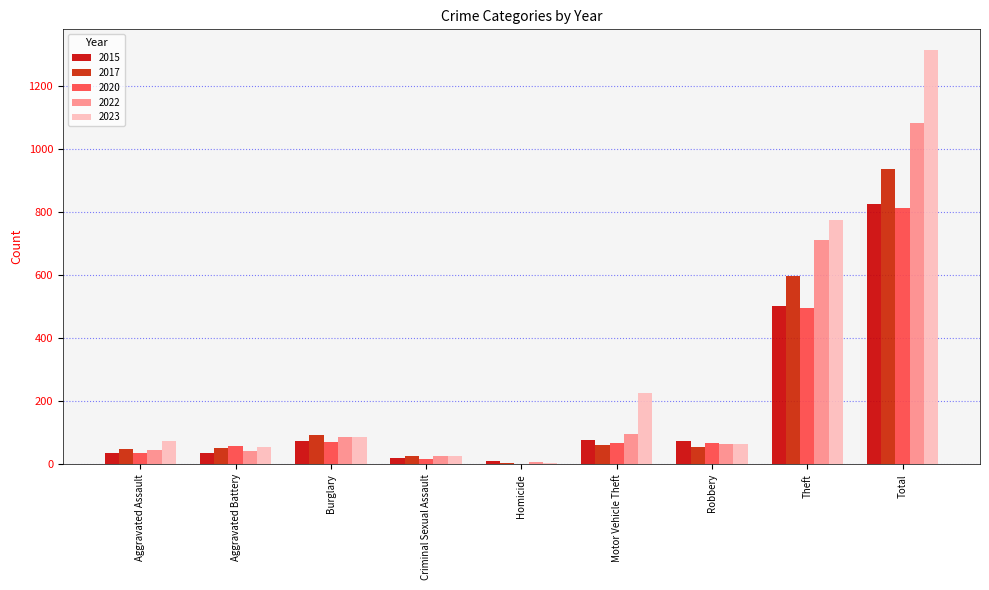

Are the bars horizontal?

No